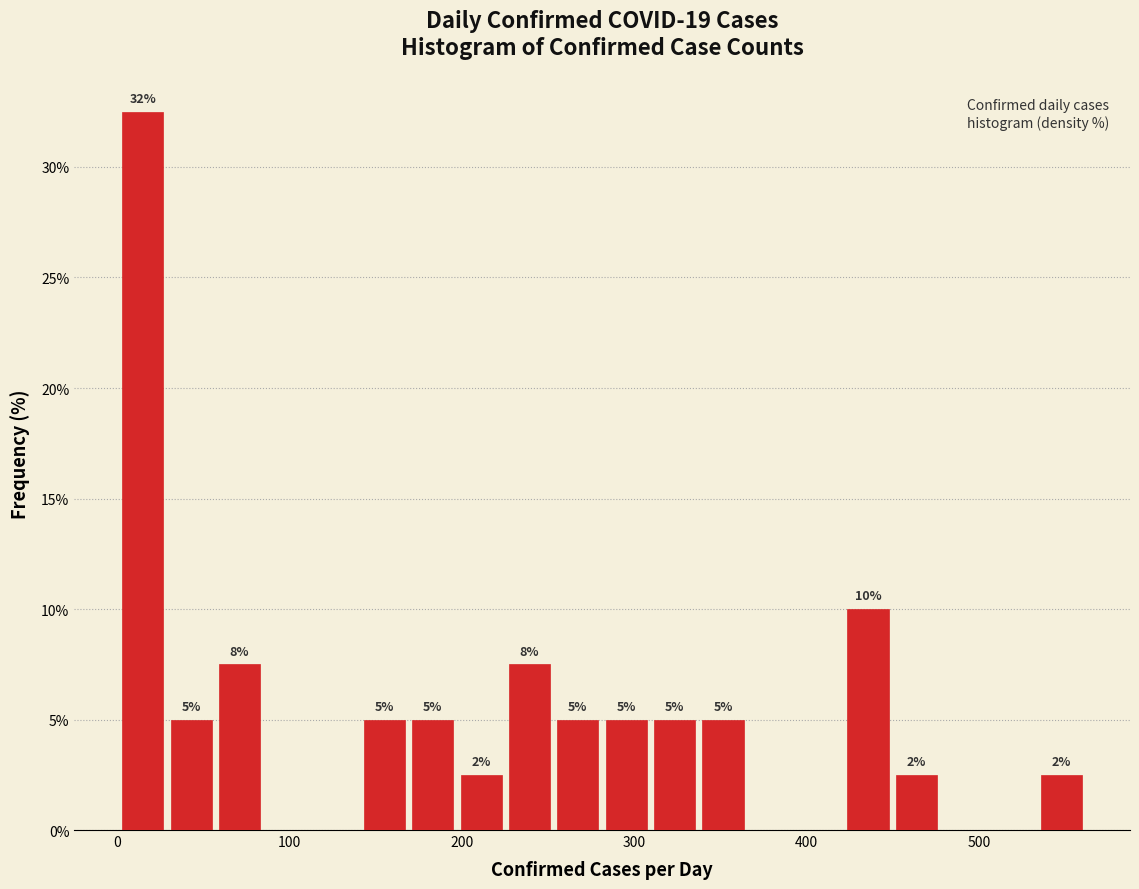

Around what value on the x-axis is the tallest bar? Give the approximate position of its centre, as read against the axis.

20